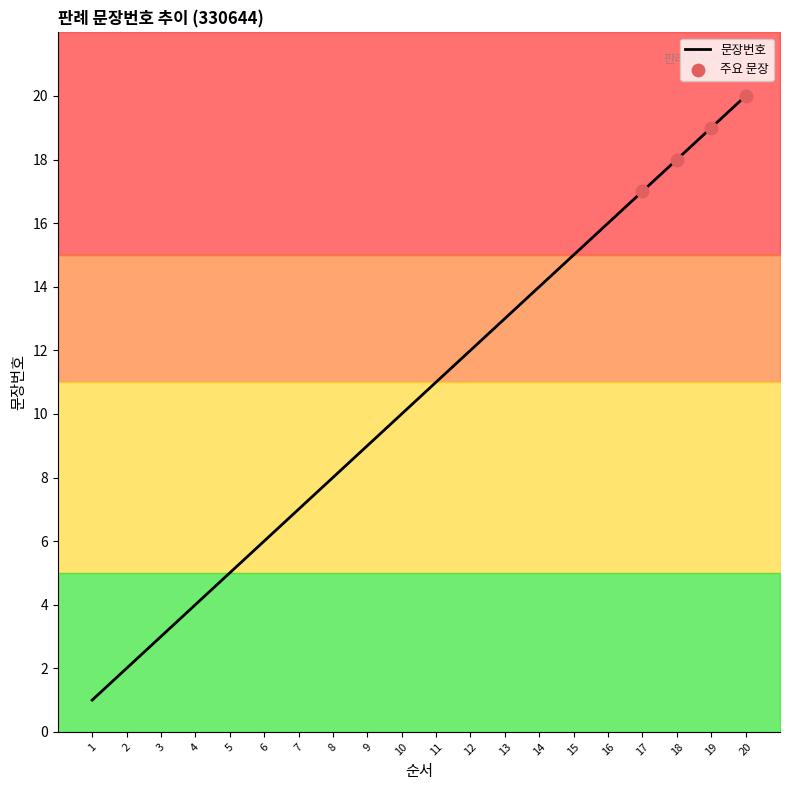

What is the ratio of the value at 15 to the value at 10?

1.5